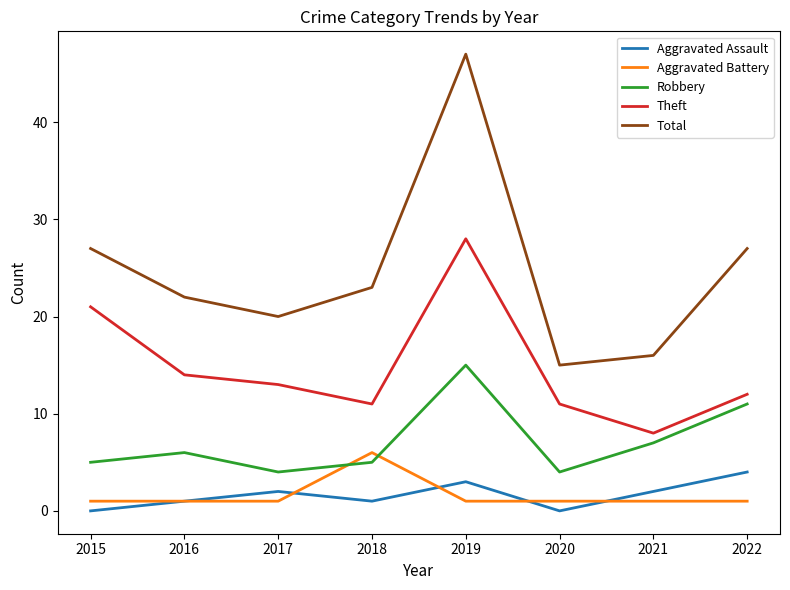

What is the minimum value for Robbery?

4